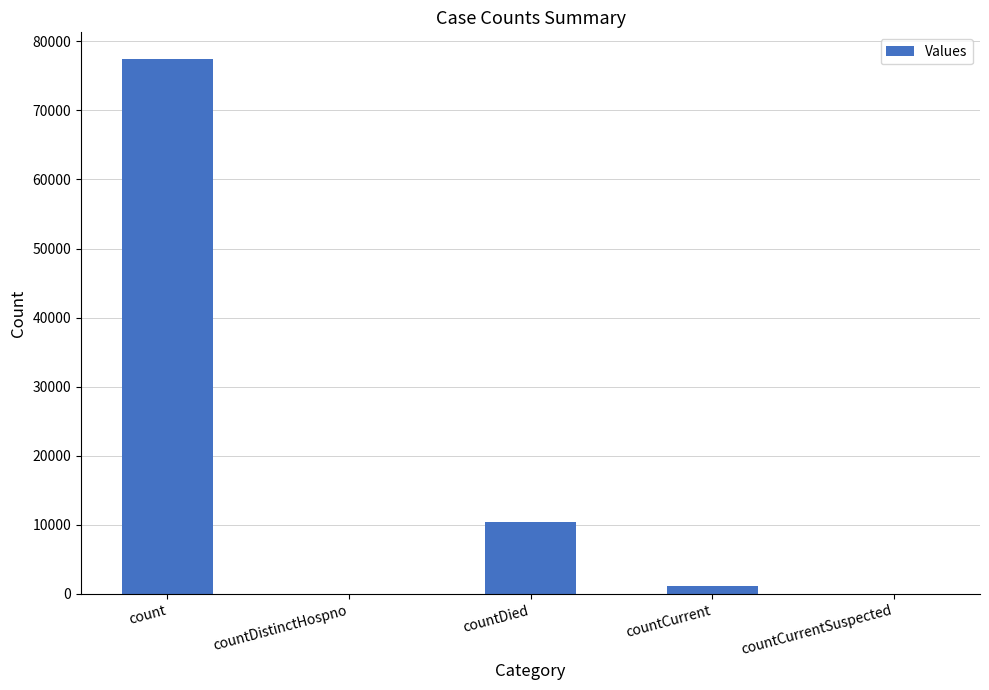

Which category has the highest value across all series?

count